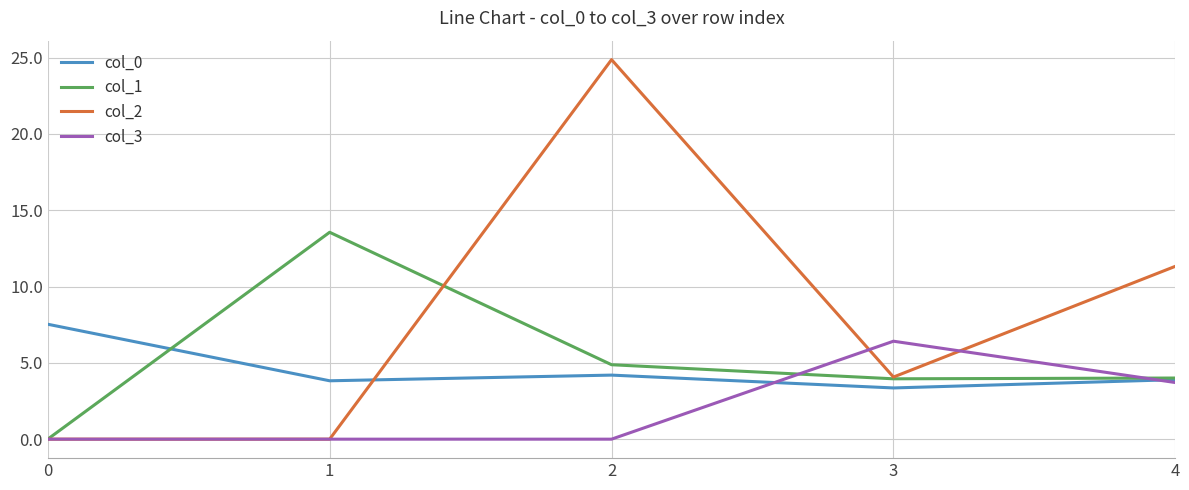

True or false: col_2 has more than 0 points higher than both neighbors.

True